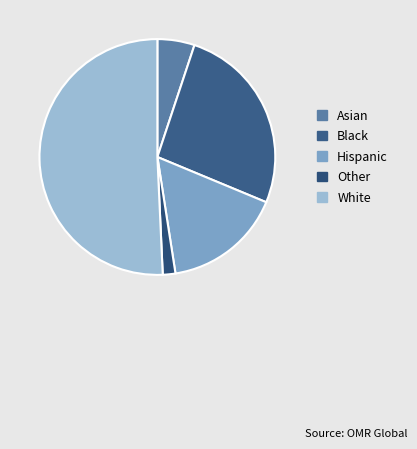

What is the ratio of the value at Black to the value at Asian?

5.1